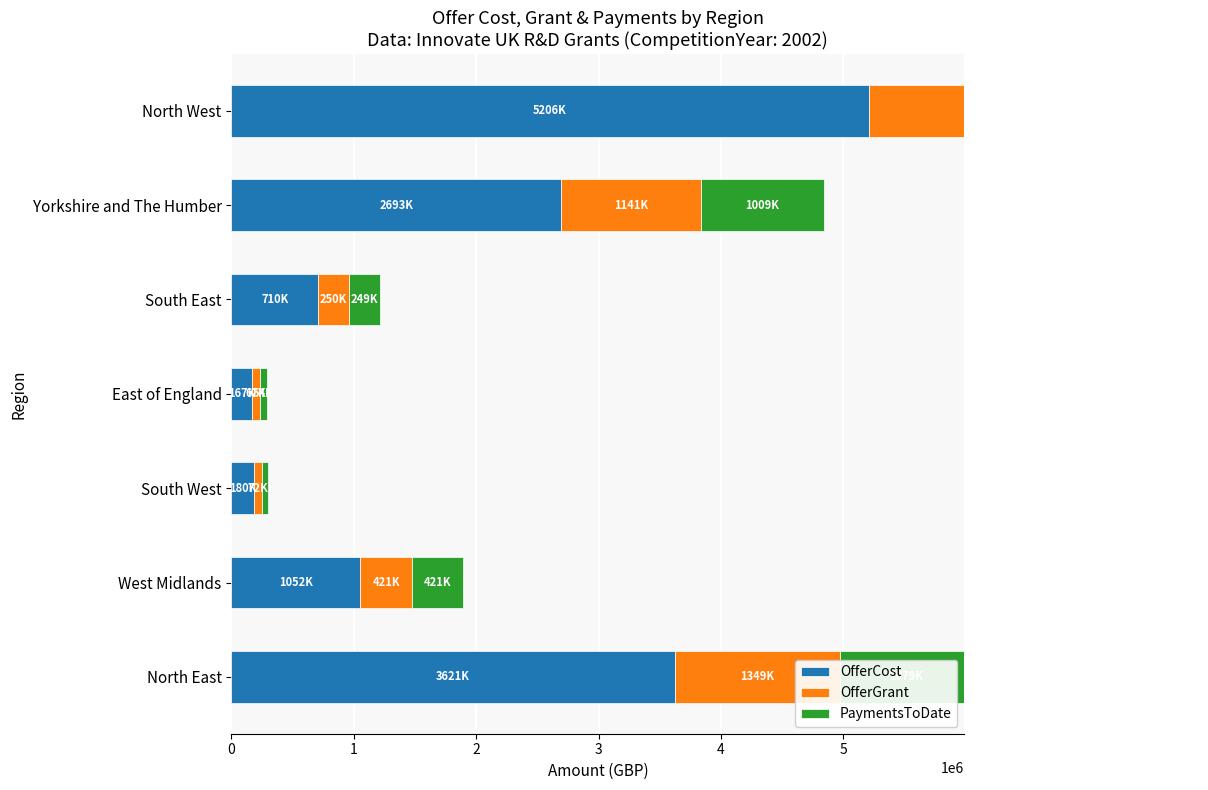

What is the total value across all series at East of England?

289524